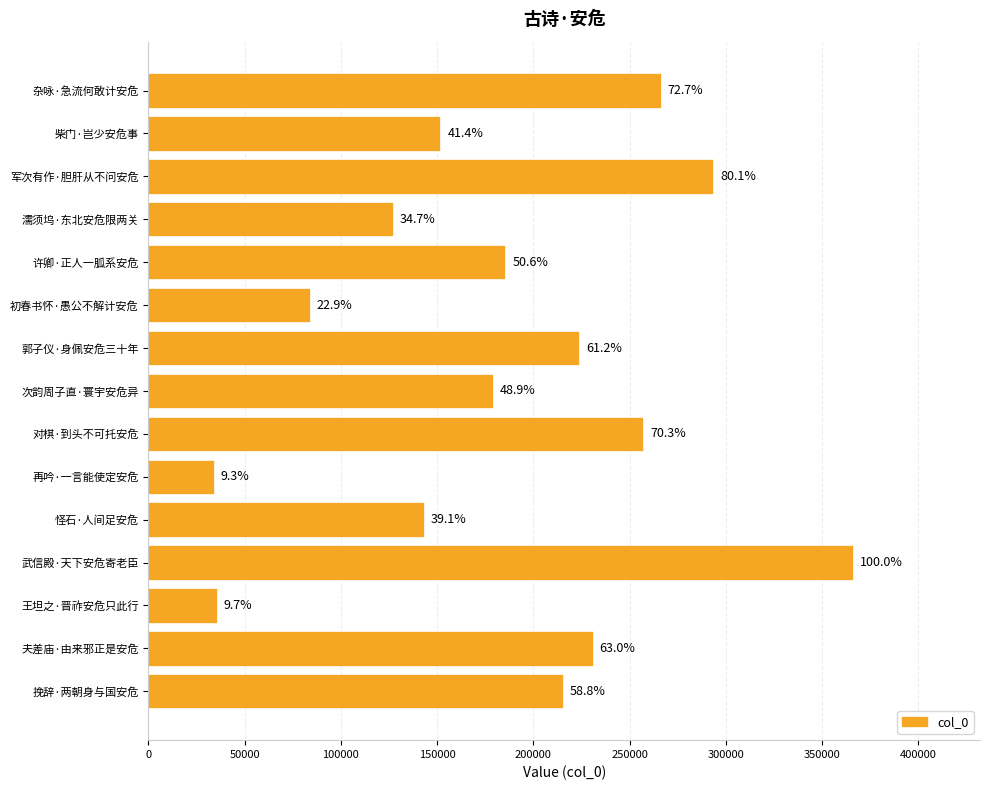

How many bars are there in total?

15